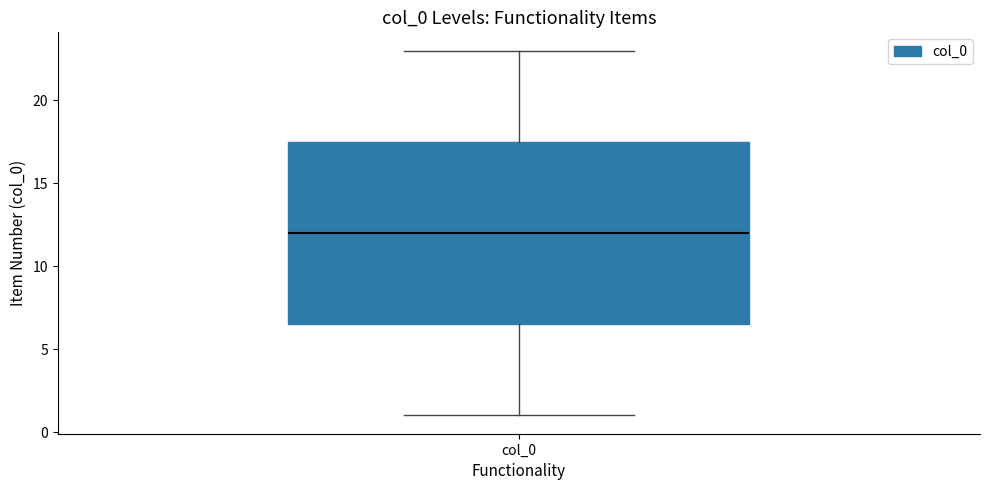

Read this box plot against the y-axis: the position of the median line, the range covered by the box, and the ends of both whiskers. The values are not printed on the chart, so give them approximately, as read against the axis.

median 12.0, box 6.5 to 17.5, whiskers 1.0 to 23.0